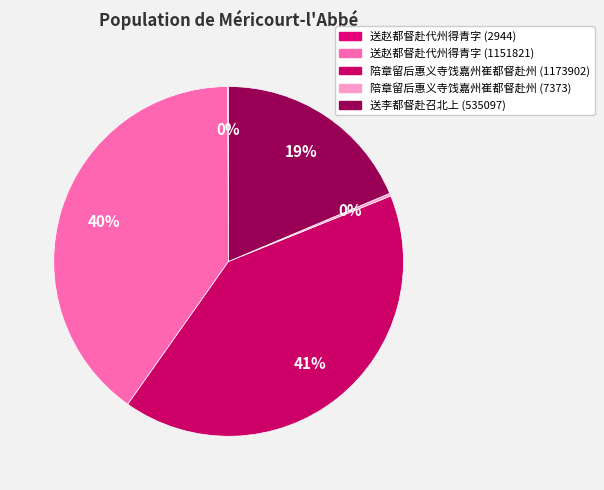

True or false: 陪章留后惠义寺饯嘉州崔都督赴州 (1173902) accounts for 41% of the total.

True